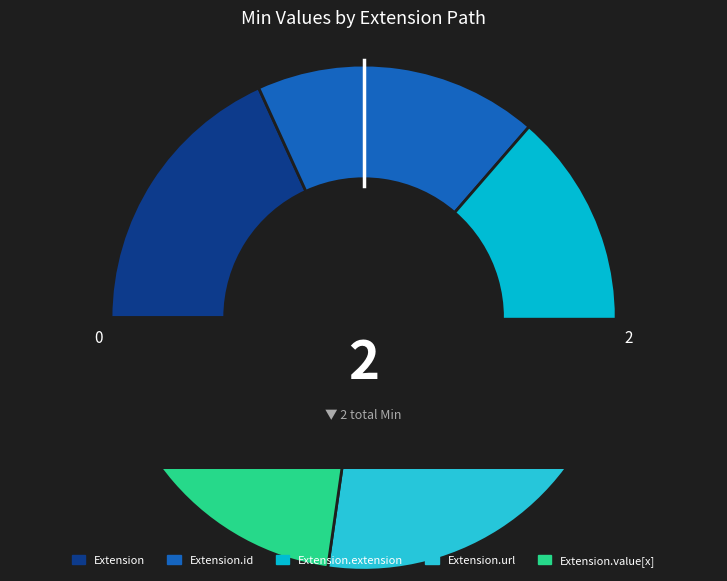

Count the number of slices in the pie.

5